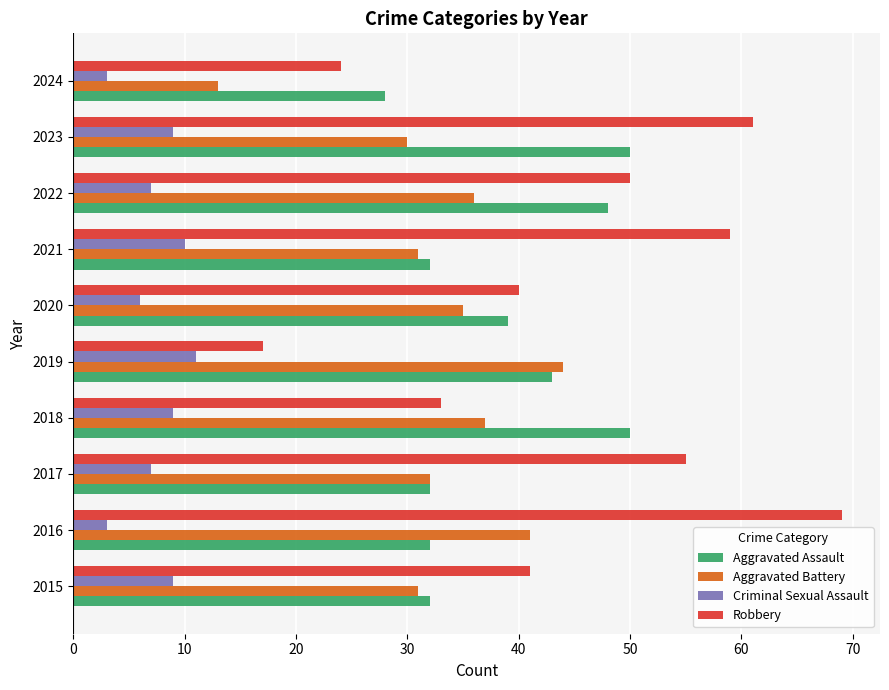

At which label is Aggravated Battery closest to 28?

2023